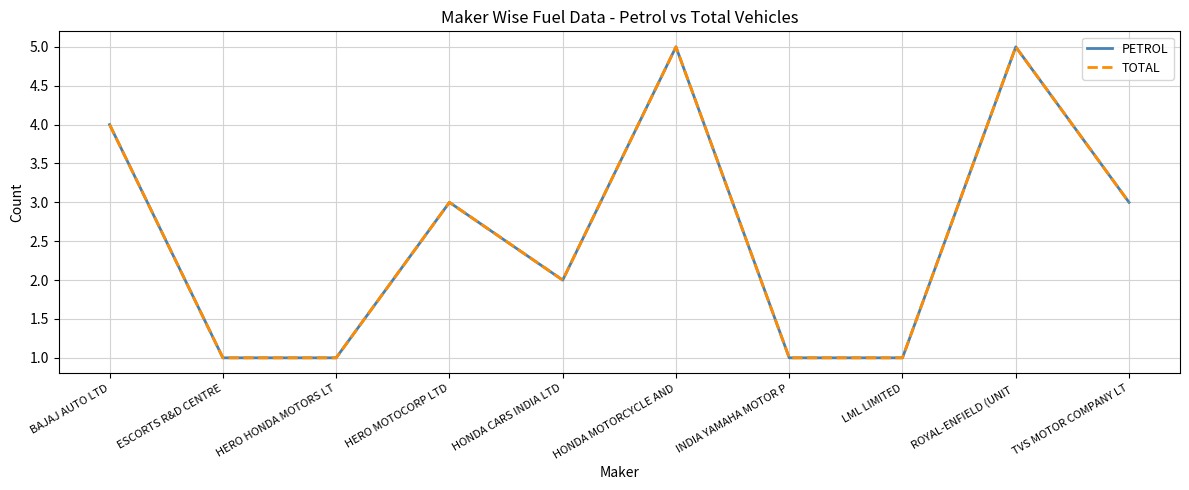

Reading left to right, list all the values displayed in this chart.

PETROL: 4	1	1	3	2	5	1	1	5	3
TOTAL: 4	1	1	3	2	5	1	1	5	3